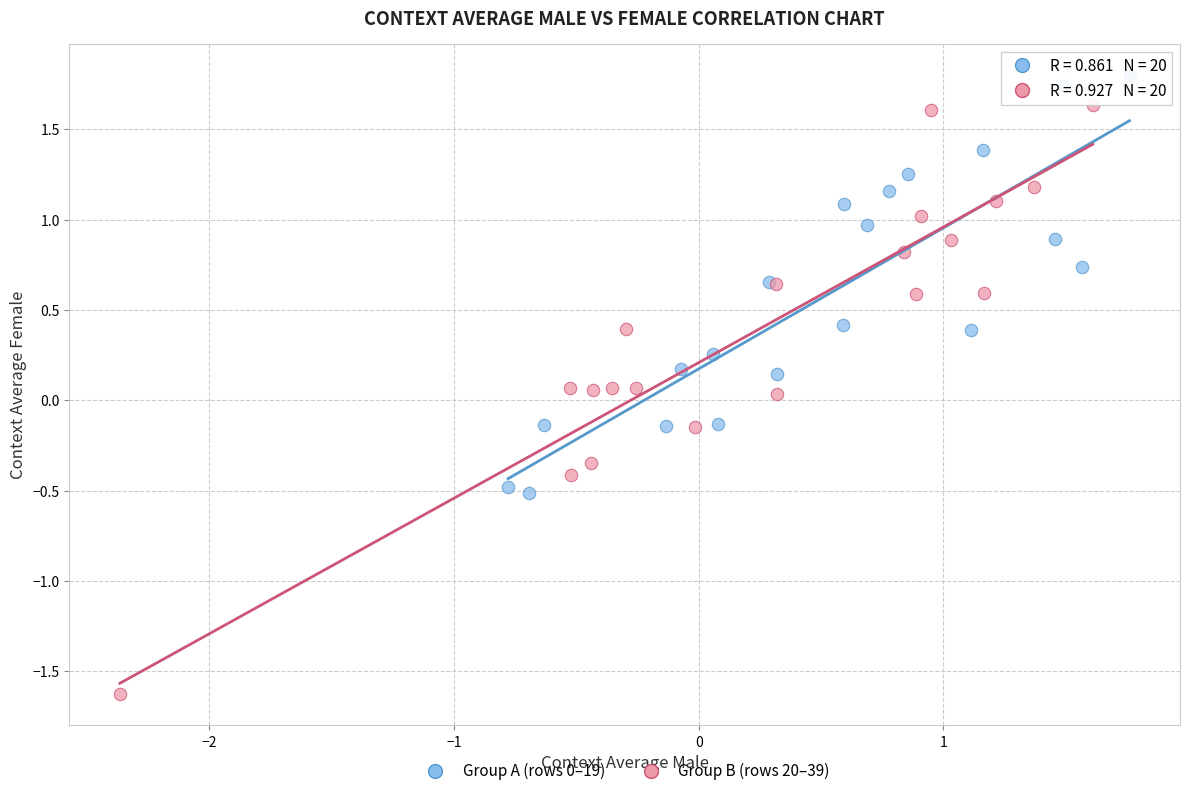

Which series has the largest Y range (max minus min)?

Group B (rows 20–39)